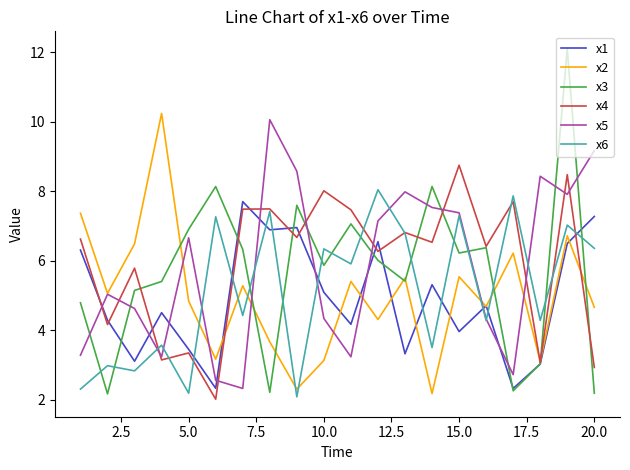

True or false: x6 and x1 cross at least once.

True